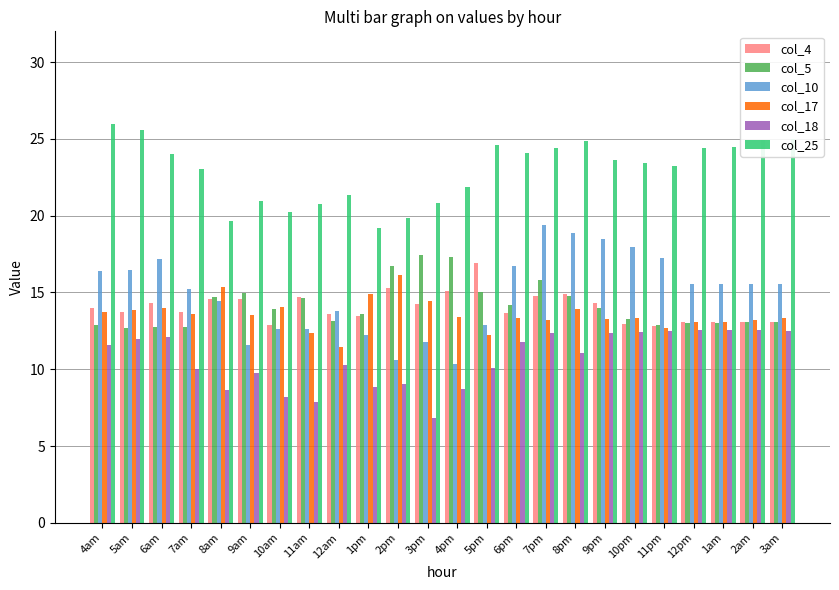

What is the difference between the second highest and minimum values in the col_17 series?

4.0